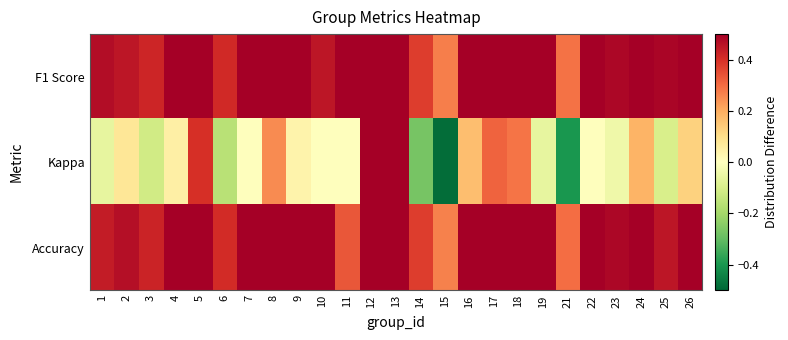

Which series has the largest range (max minus min)?

Kappa